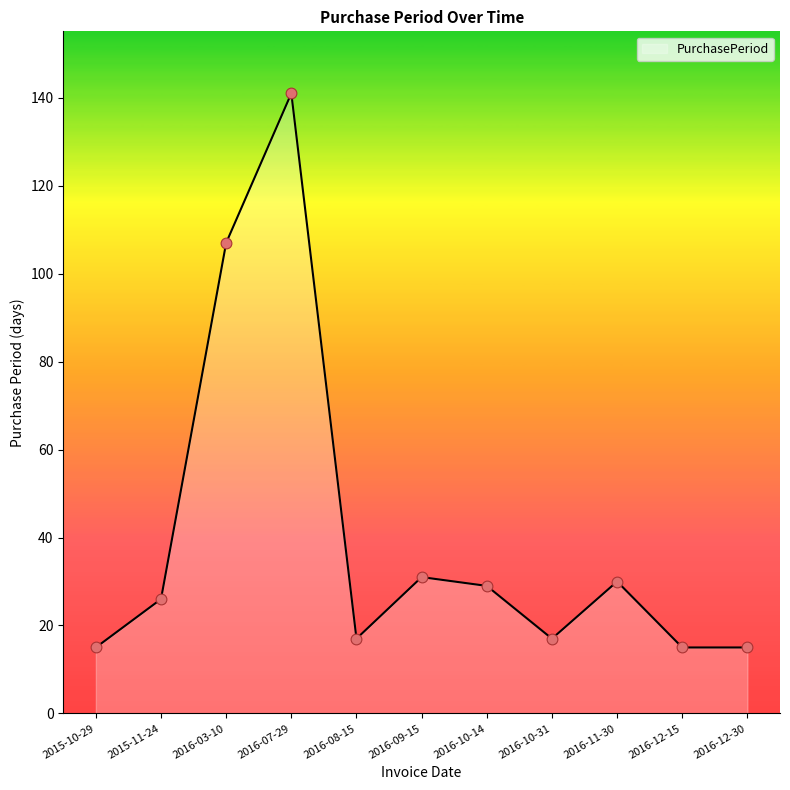

What is the change in value from 2016-08-15 to 2016-10-14?

+12